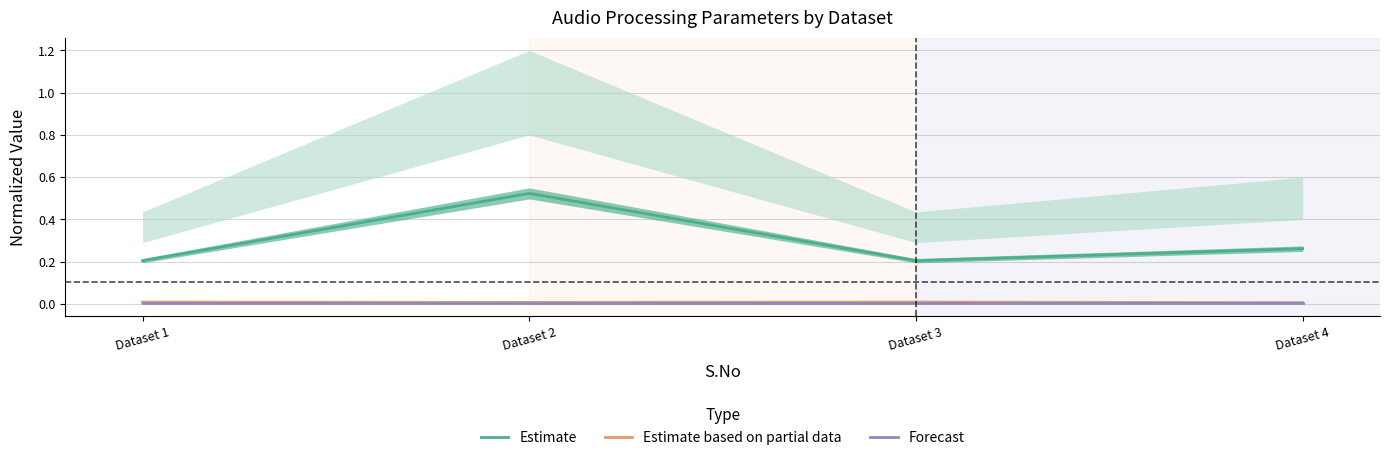

True or false: Estimate and Estimate based on partial data cross at least once.

False